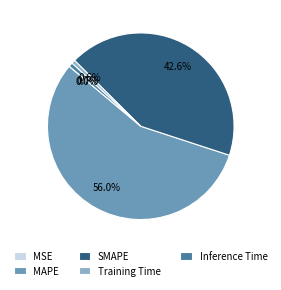

Is it true that SMAPE is 43% of the pie?

True